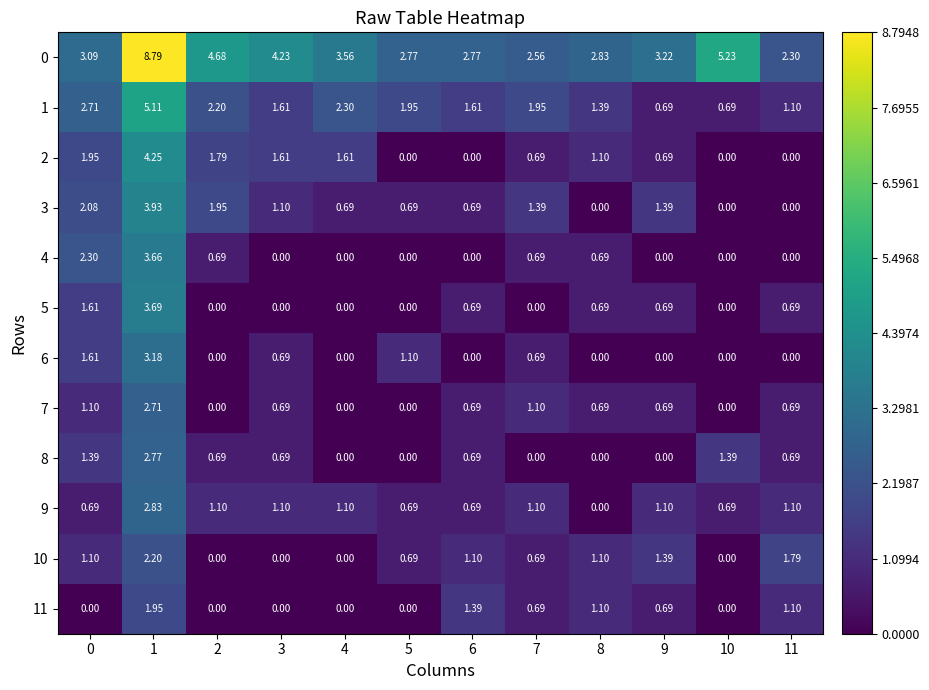

Is the value of 5 at 5 greater than the value of 0 at 9?

No